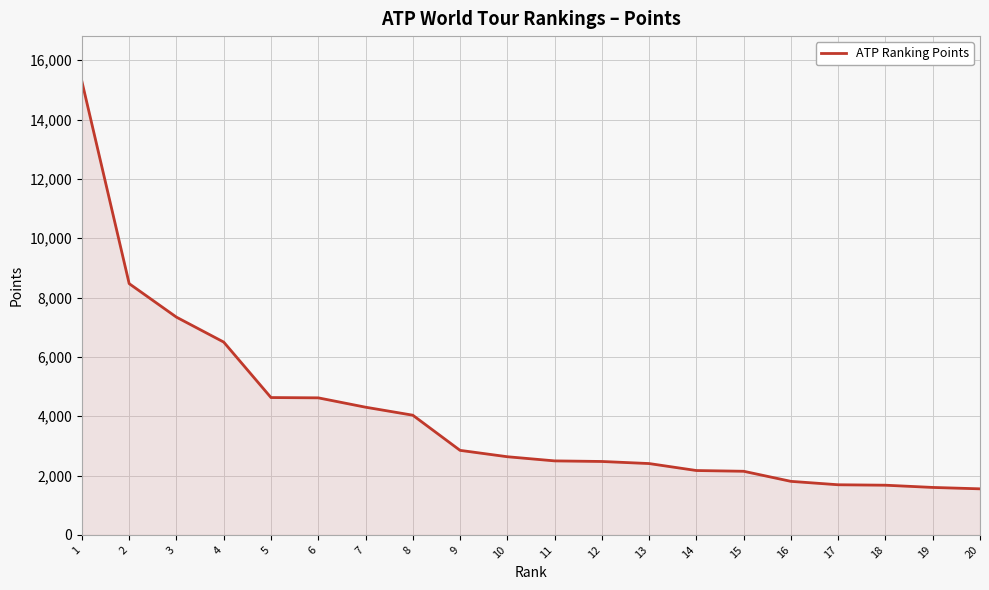

What is the difference between the maximum and minimum values?

13732